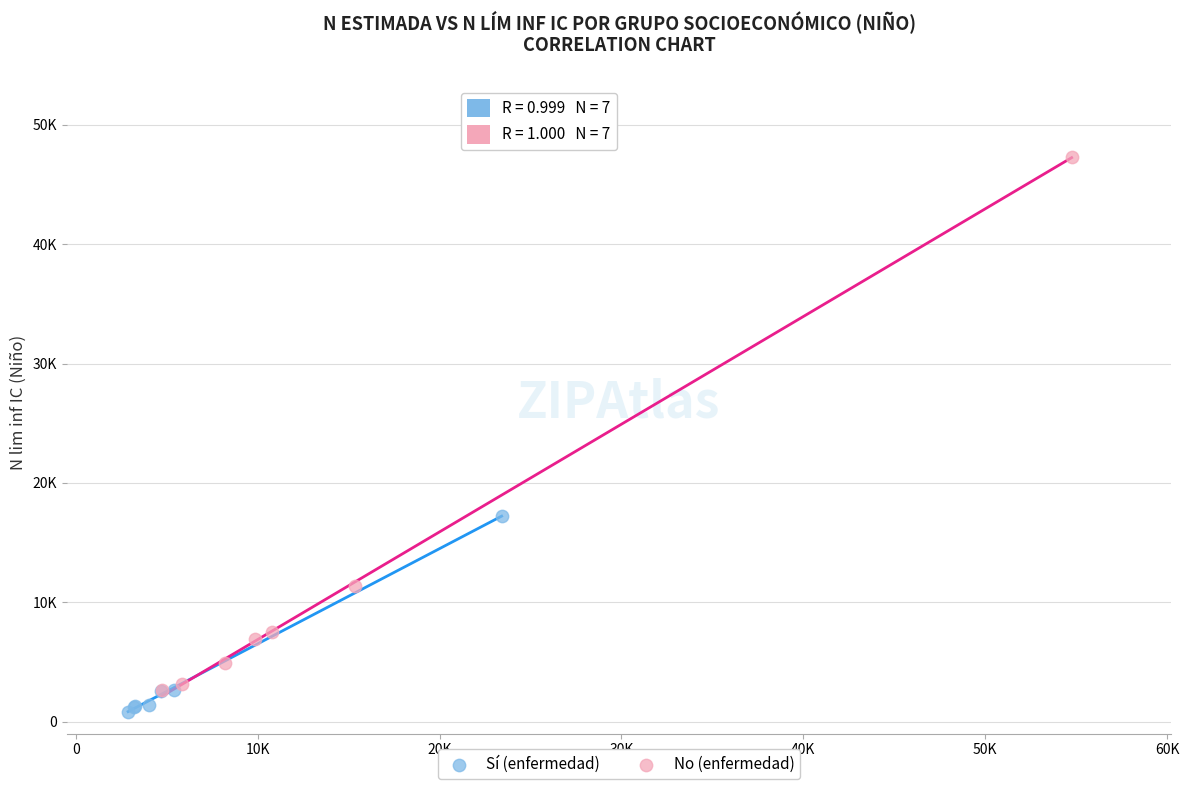

What are all the series names shown in the legend?

Sí (enfermedad), No (enfermedad)